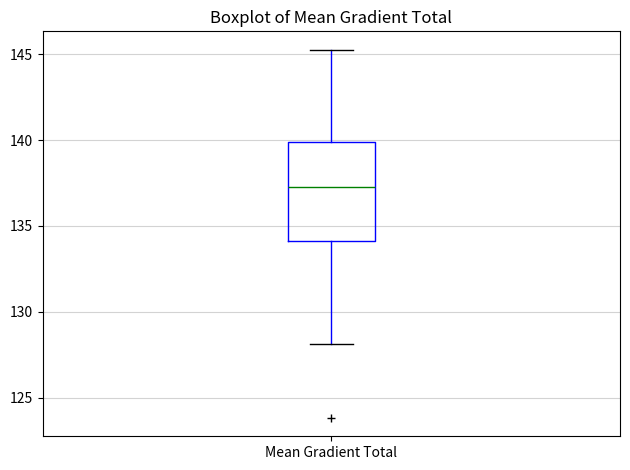

Transcribe this box plot: give where the median line is, the range the box spans, and where the two whiskers end, as read against the y-axis. The values are not printed on the chart, so give them approximately, as read against the axis.

median 137.5, box 134.0 to 140.0, whiskers 128.0 to 145.5